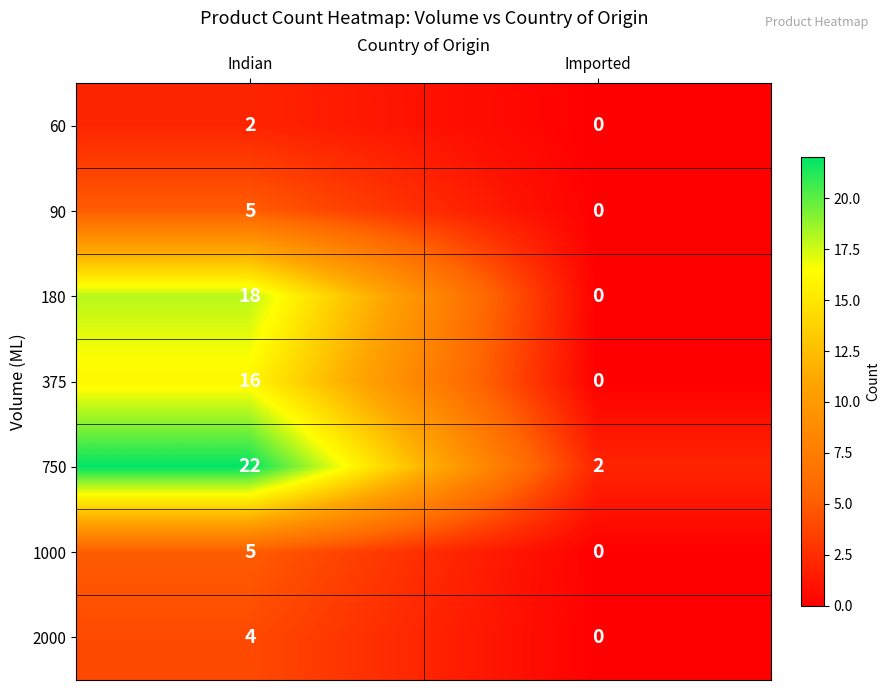

Which category has the highest value across all series?

Indian